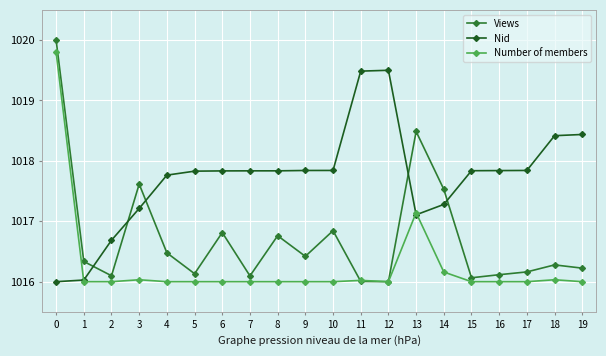

Is it true that Nid equals 1017.8 at 5?

True